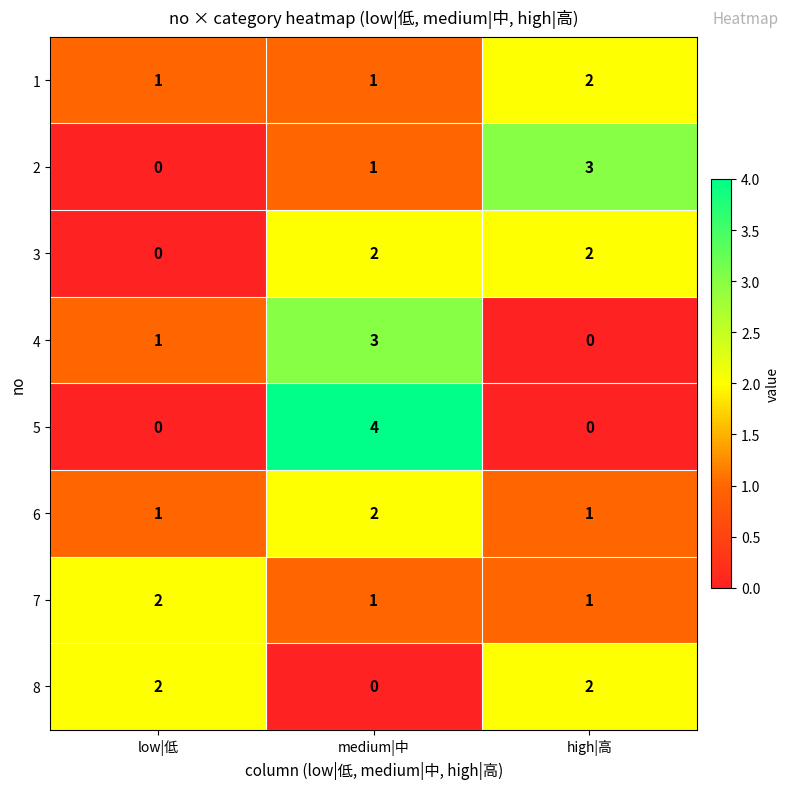

How many 8 values are between 0 and 2?

3